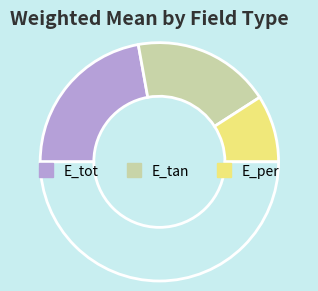

Count the number of slices in the pie.

4